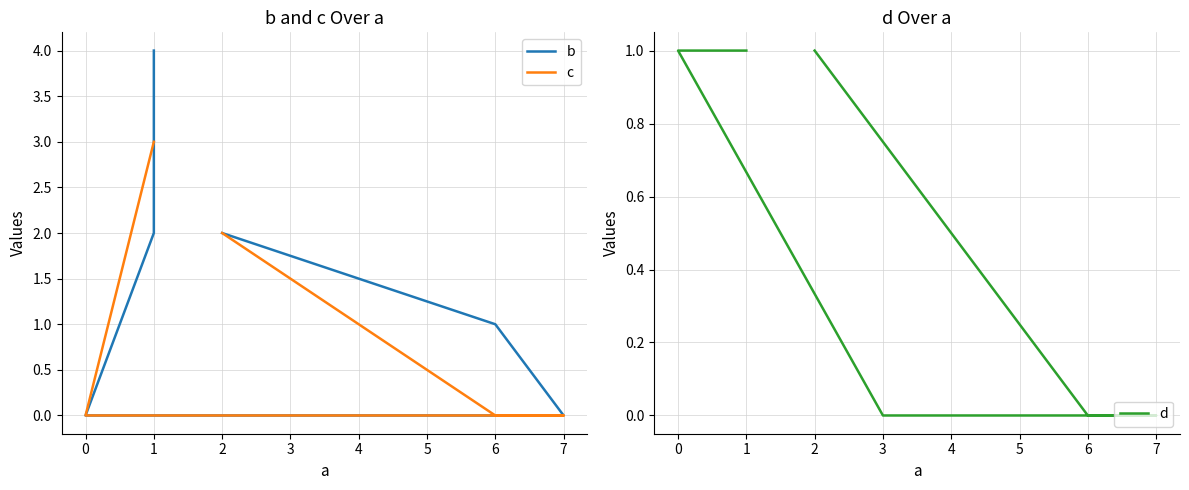

True or false: b and c intersect in this chart.

True